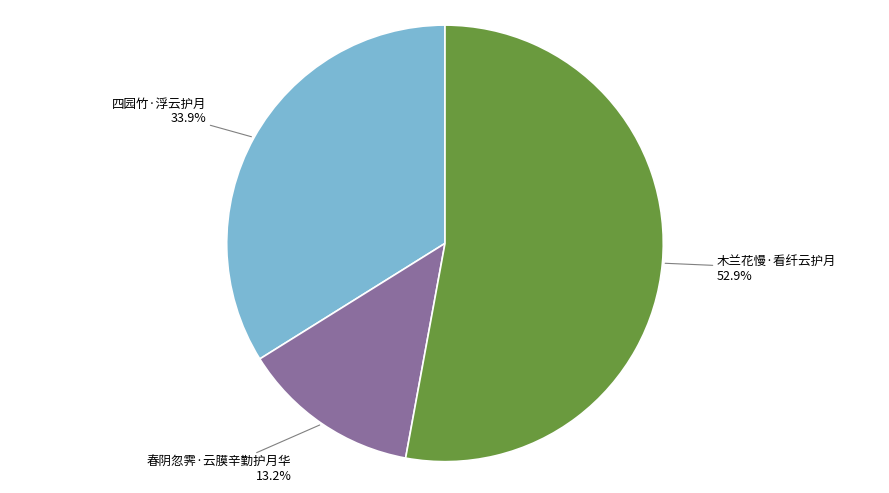

How many slices are in this pie chart?

3